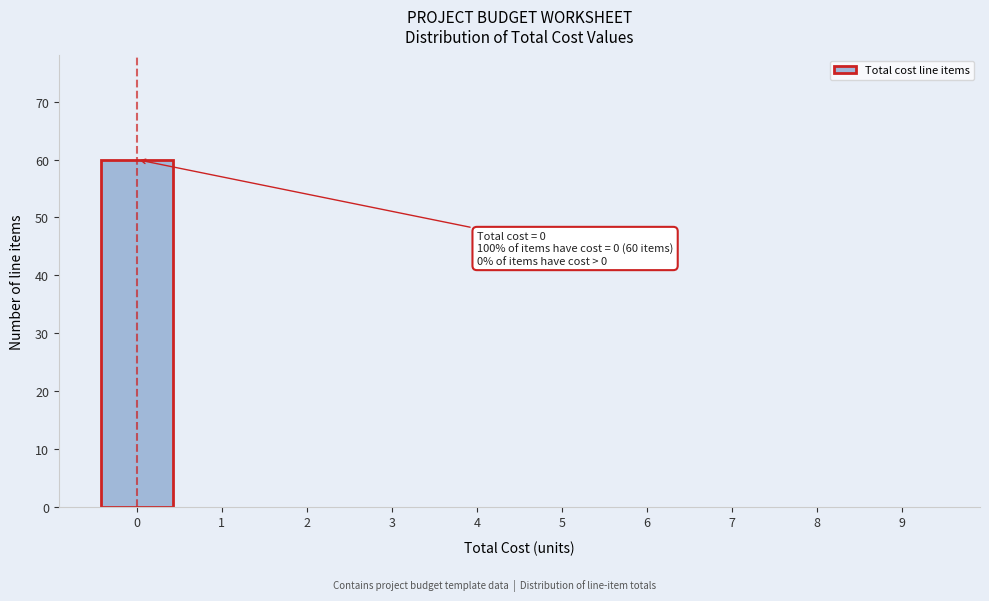

Over which range of the x-axis is the bar tallest?

-0.5 to 0.5